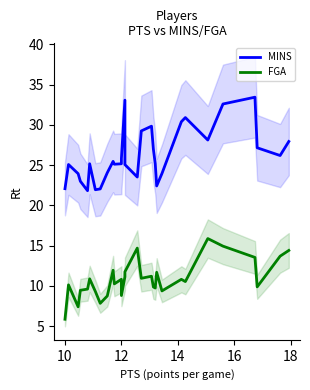

True or false: FGA and MINS intersect in this chart.

False